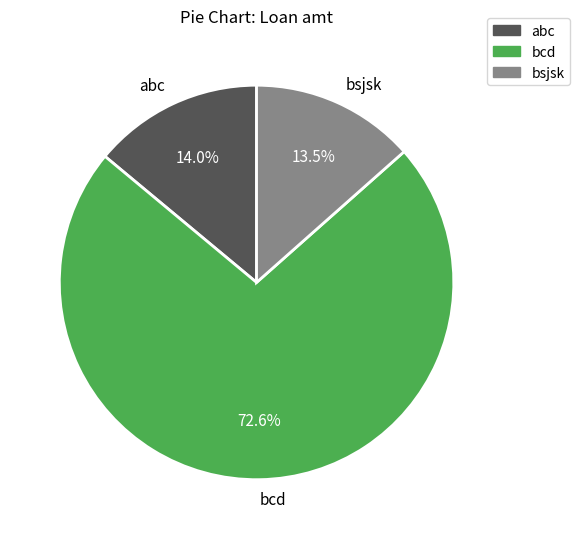

Is it true that bcd is 73% of the pie?

True